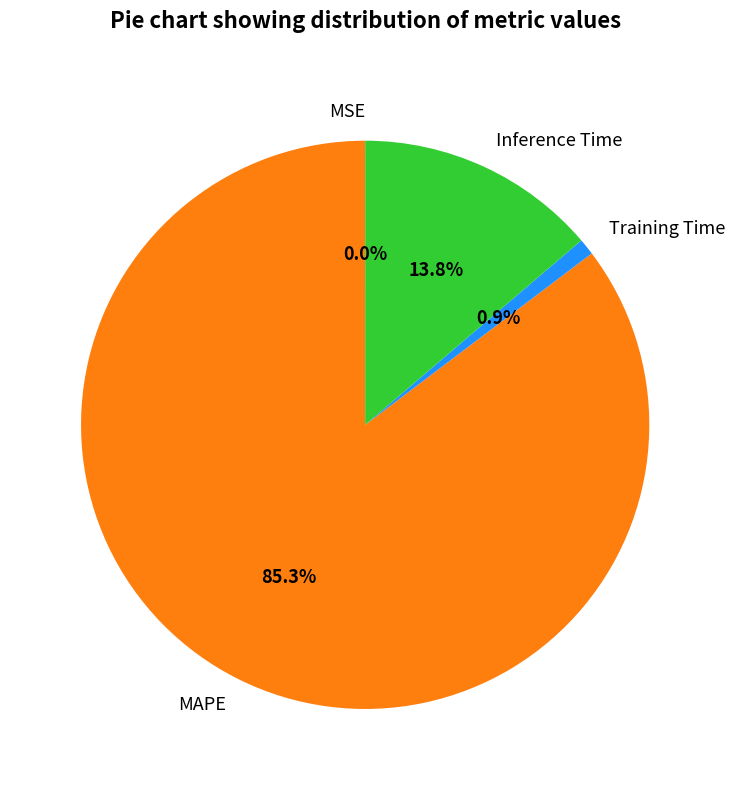

Which has a higher value, Inference Time or MAPE?

MAPE